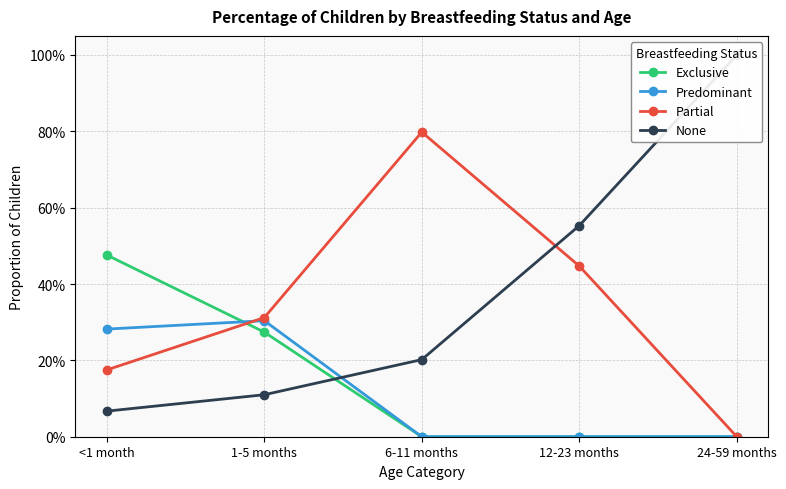

At which label is Exclusive closest to 0?

6-11 months